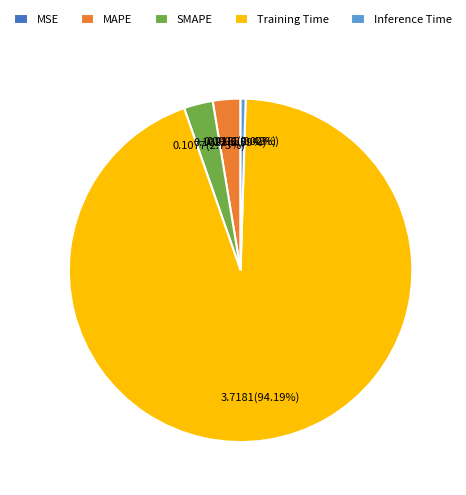

Does Training Time represent more than half of the total?

Yes